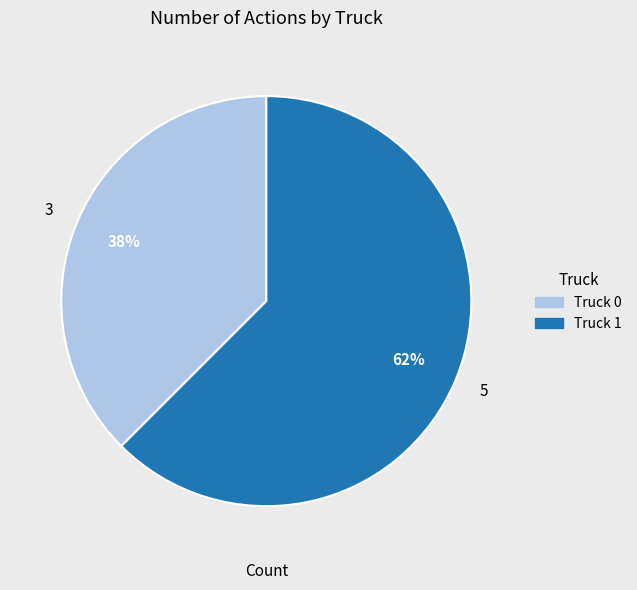

Combined, do Truck 1 and Truck 0 account for over 50%?

Yes